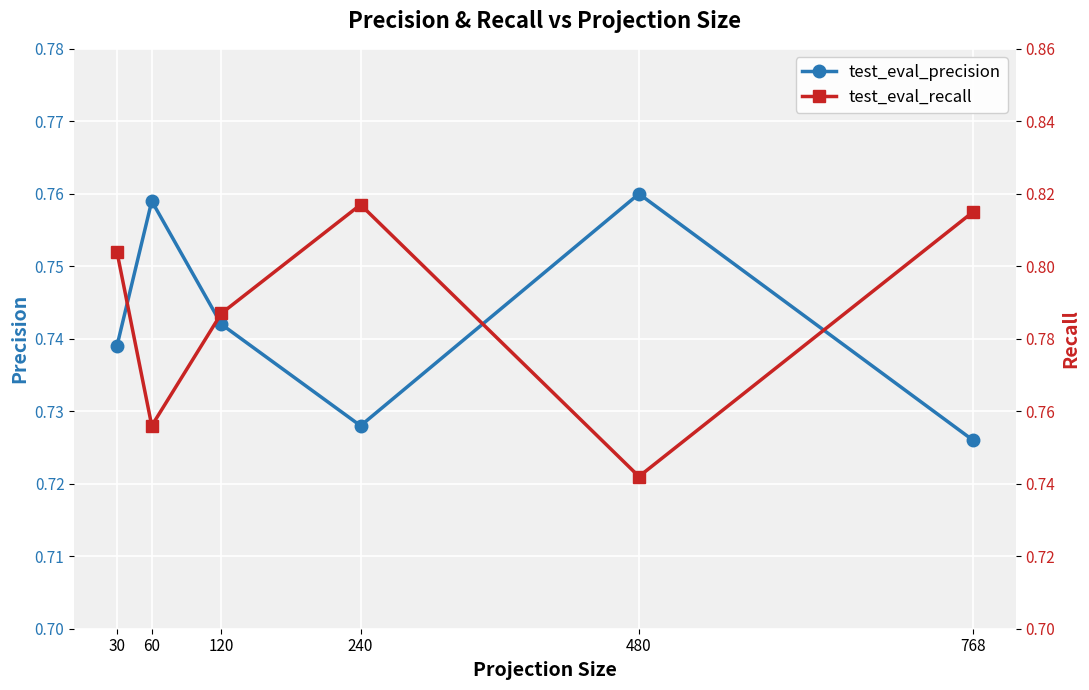

How many series are shown in this chart?

2